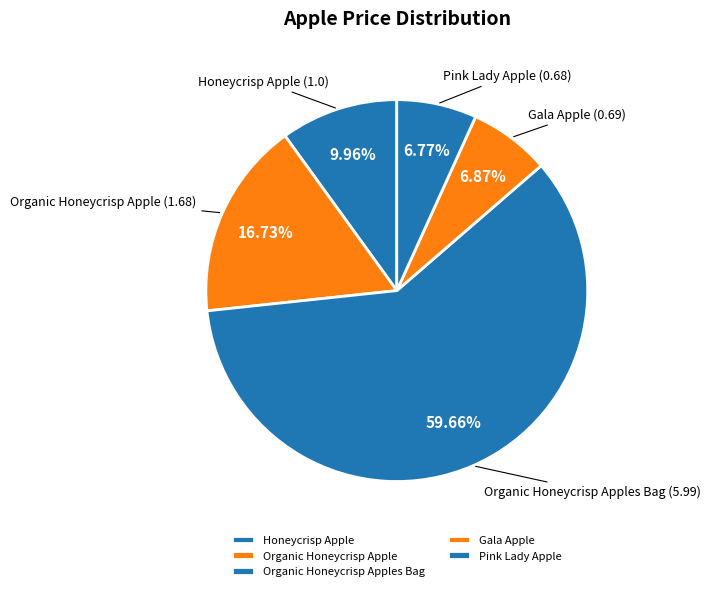

To the nearest percent, what percentage of the pie is Gala Apple?

7%